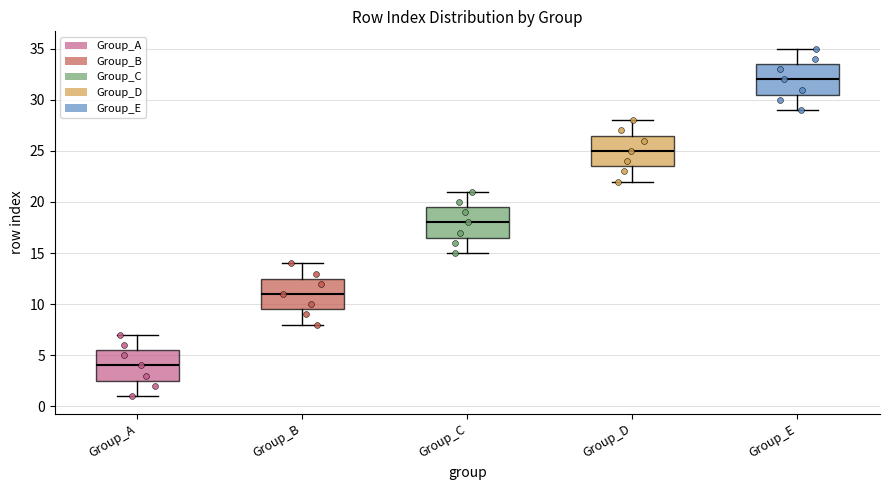

Reading left to right, transcribe this box plot: for each box, give where its median line is, the range the box spans, and where its two whiskers end, as read against the y-axis. The values are not printed on the chart, so give them approximately, as read against the axis.

Group_A: median 4.0, box 2.5 to 5.5, whiskers 1.0 to 7.0
Group_B: median 11.0, box 9.5 to 12.5, whiskers 8.0 to 14.0
Group_C: median 18.0, box 16.5 to 19.5, whiskers 15.0 to 21.0
Group_D: median 25.0, box 23.5 to 26.5, whiskers 22.0 to 28.0
Group_E: median 32.0, box 30.5 to 33.5, whiskers 29.0 to 35.0